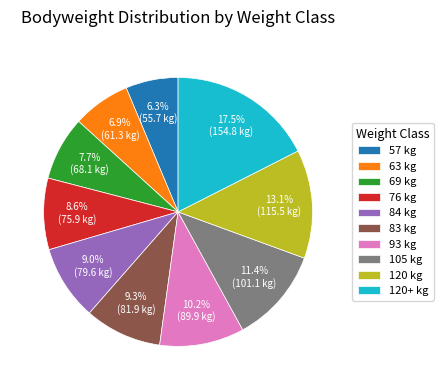

What is the largest slice in the pie chart?

120+ kg